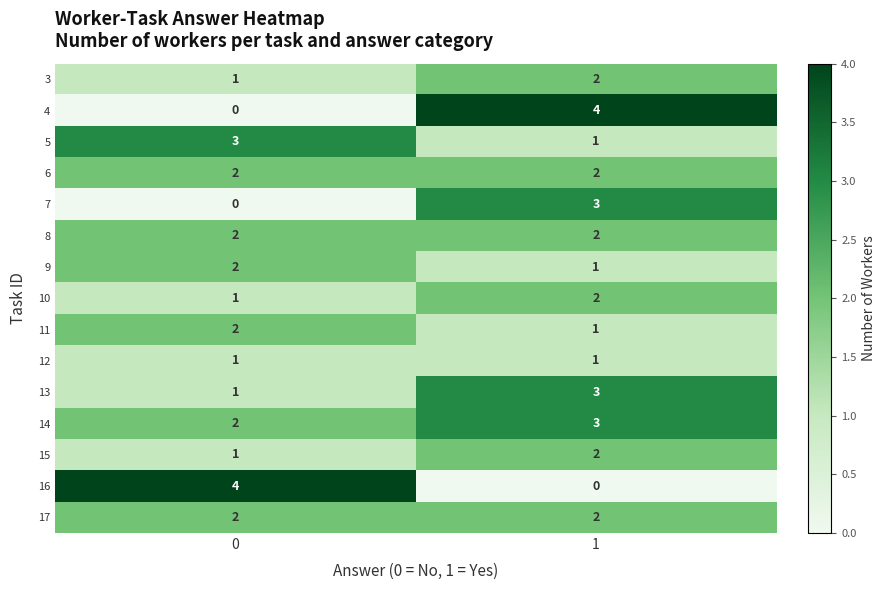

What is the total value across all series at 1?

29